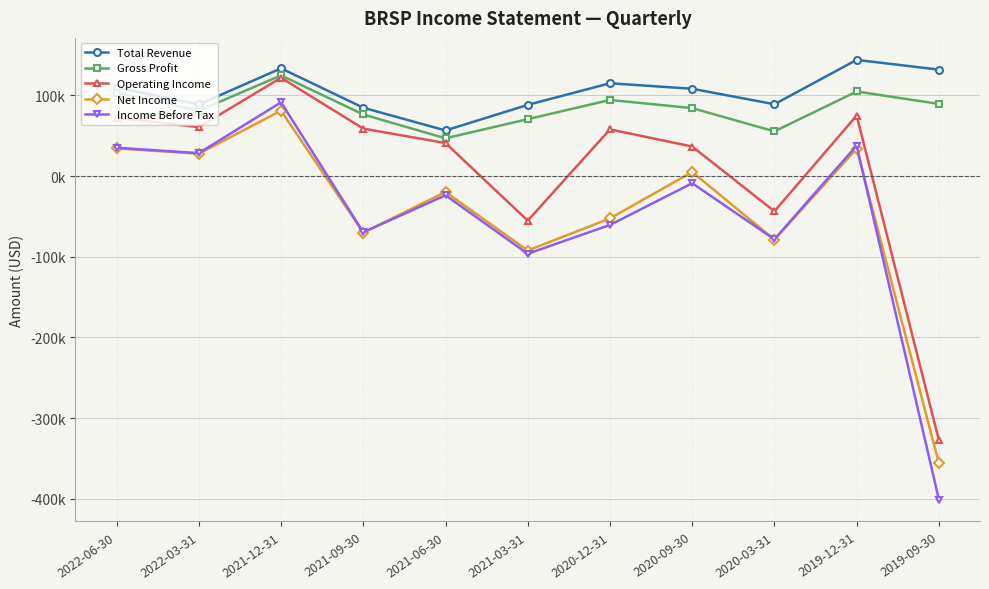

What are all the series names shown in the legend?

Total Revenue, Gross Profit, Operating Income, Net Income, Income Before Tax